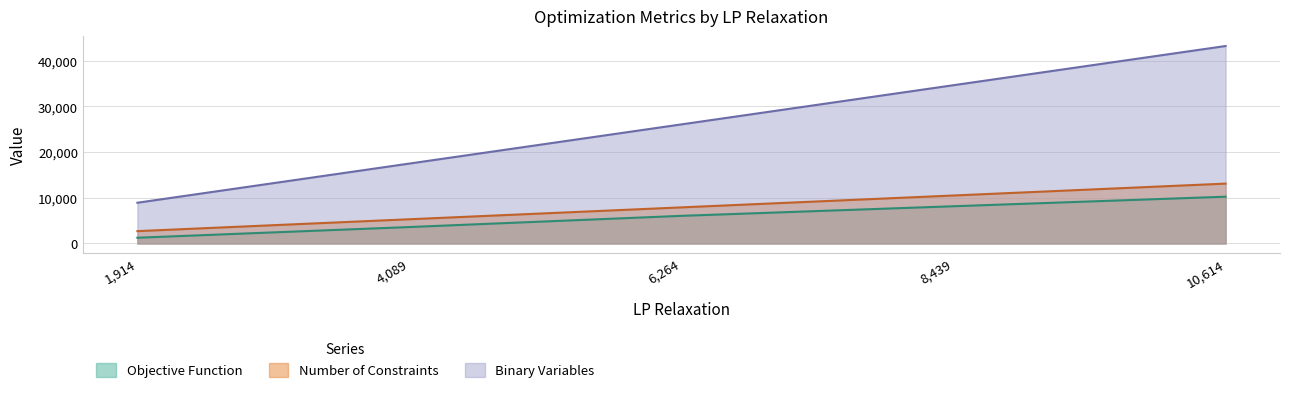

What is the sum of all Binary Variables values?

130340.0